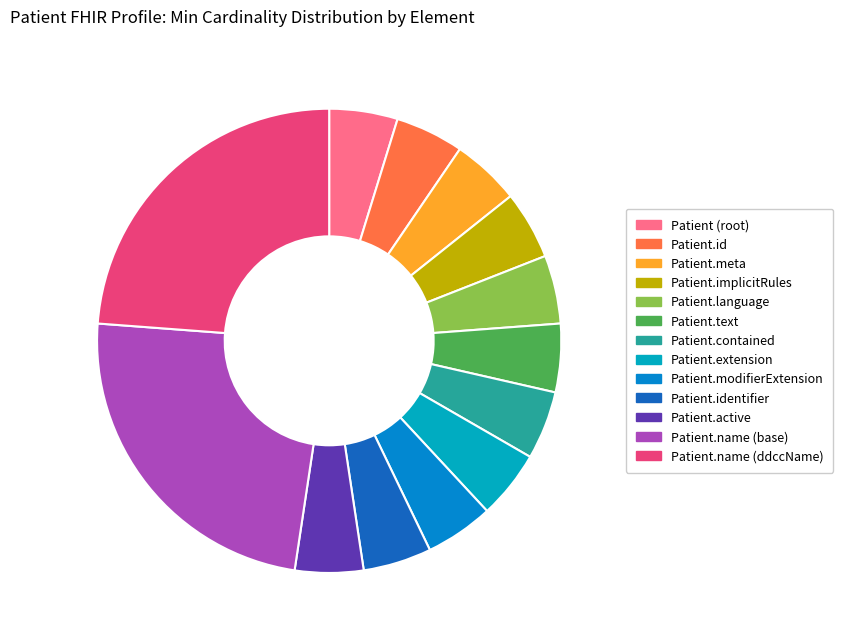

Between Patient.id and Patient.extension, which is larger?

Patient.id